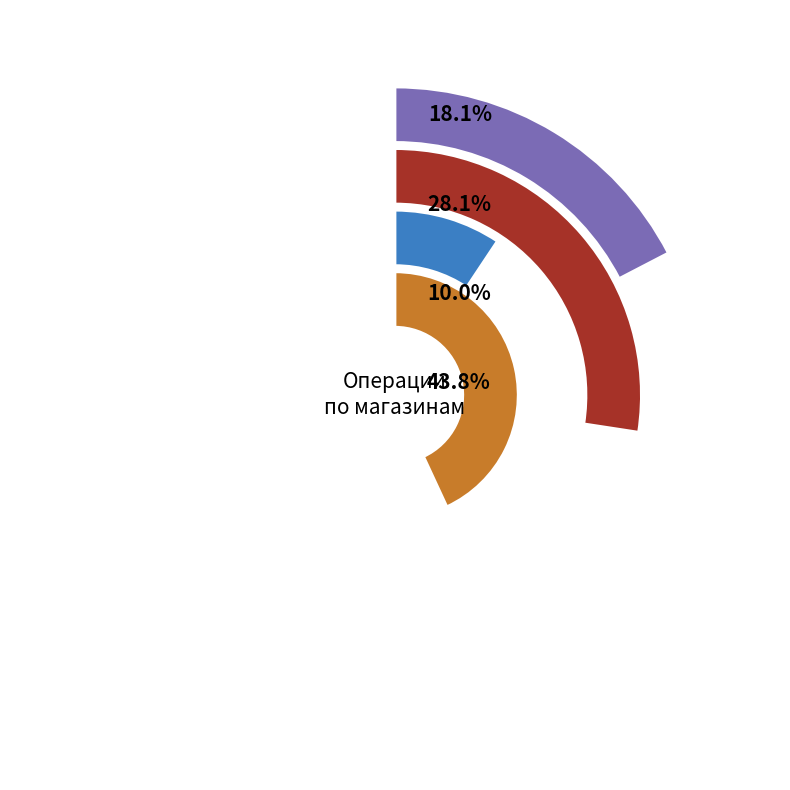

Does M11 represent more than half of the total?

No